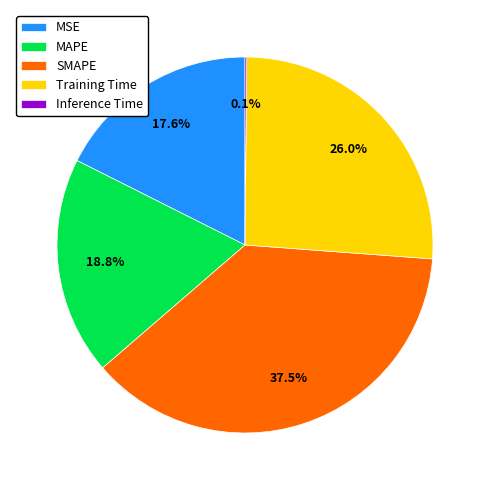

How much of the chart is everything except SMAPE?

62.5%